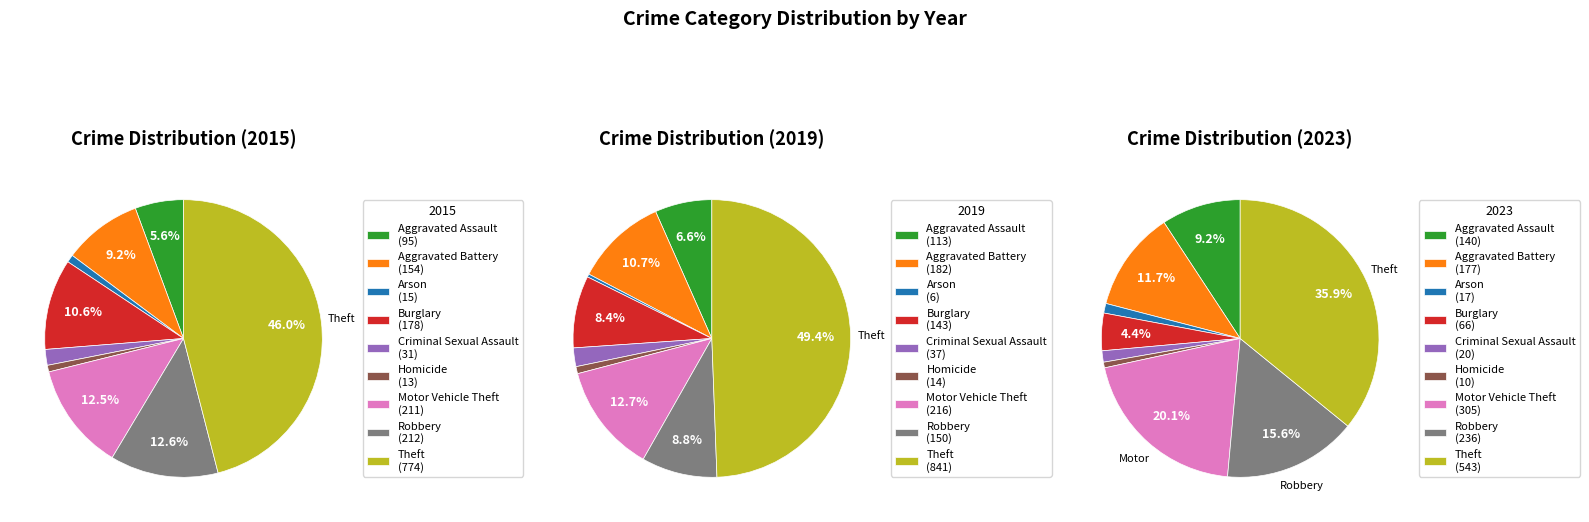

Which has a higher value, Robbery or Theft?

Theft